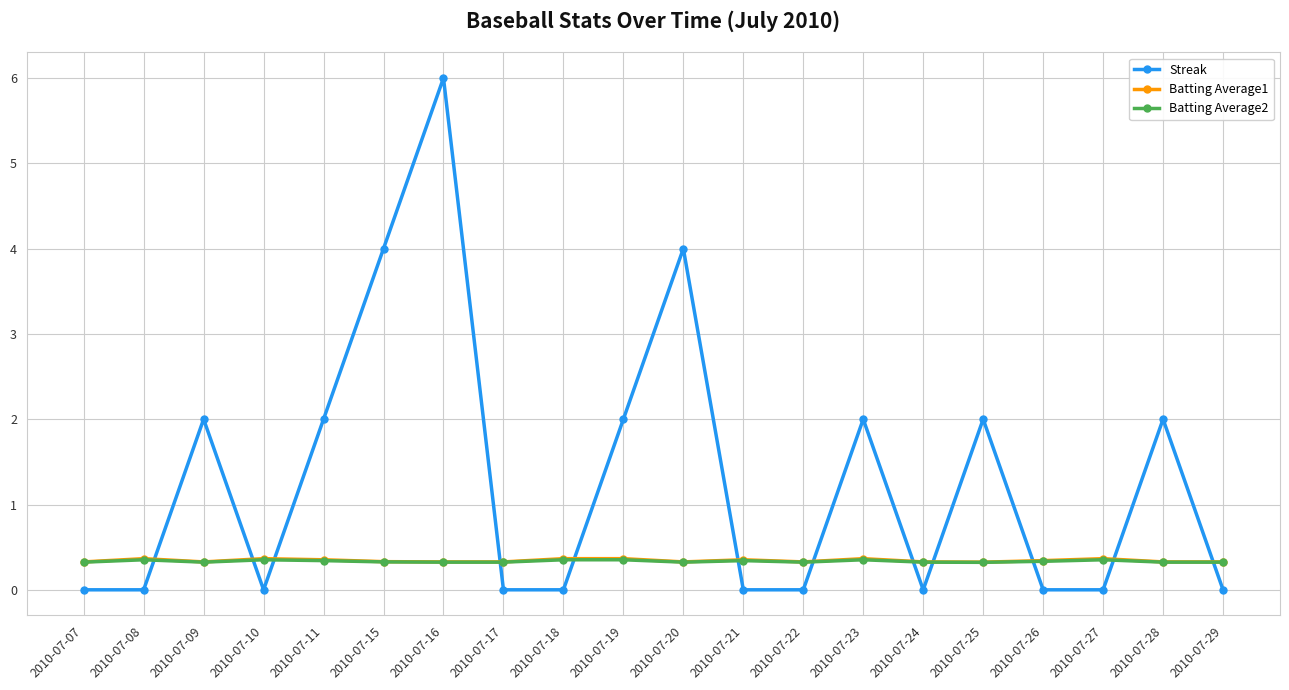

Which series has the widest spread of values?

Streak